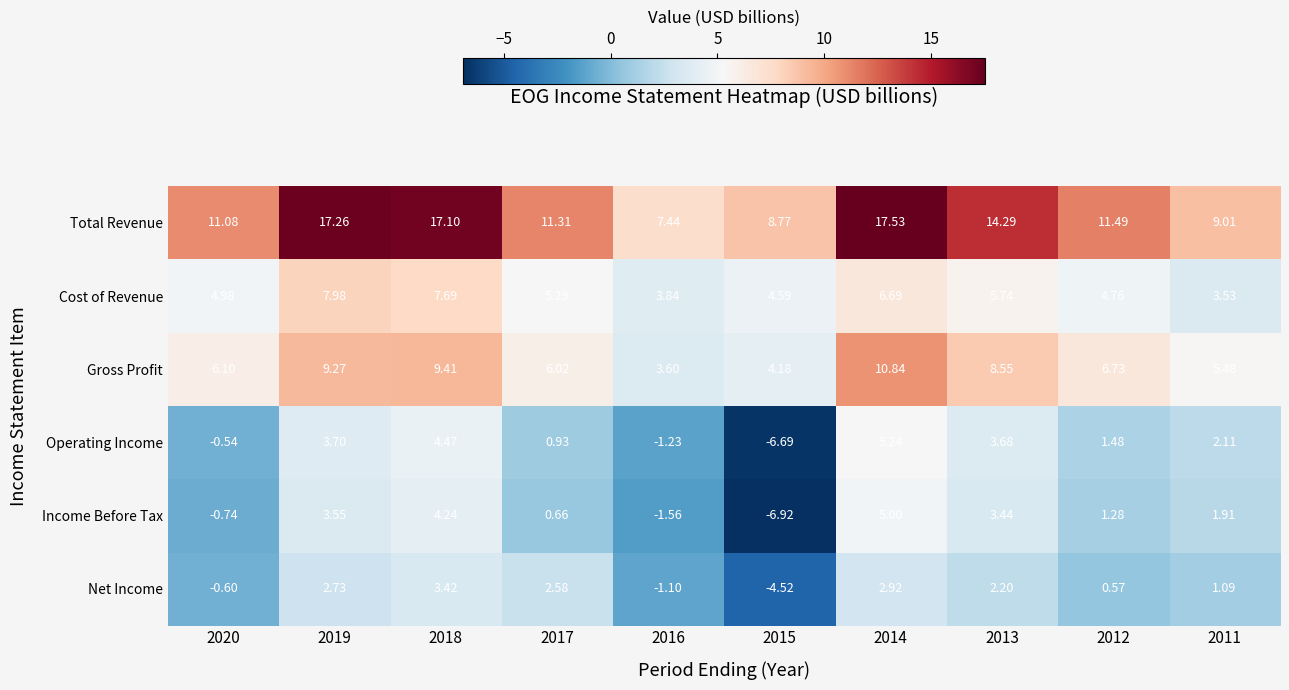

At 2020, list the series in order from smallest to largest.

Income Before Tax, Net Income, Operating Income, Cost of Revenue, Gross Profit, Total Revenue